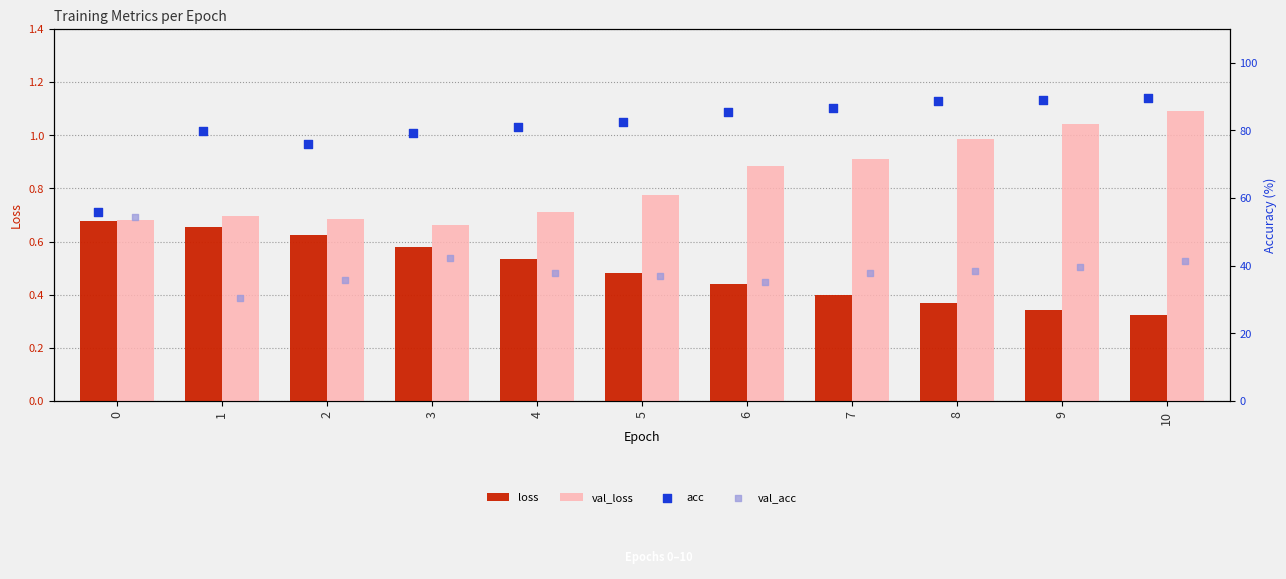

Which series reaches the maximum Y coordinate?

acc